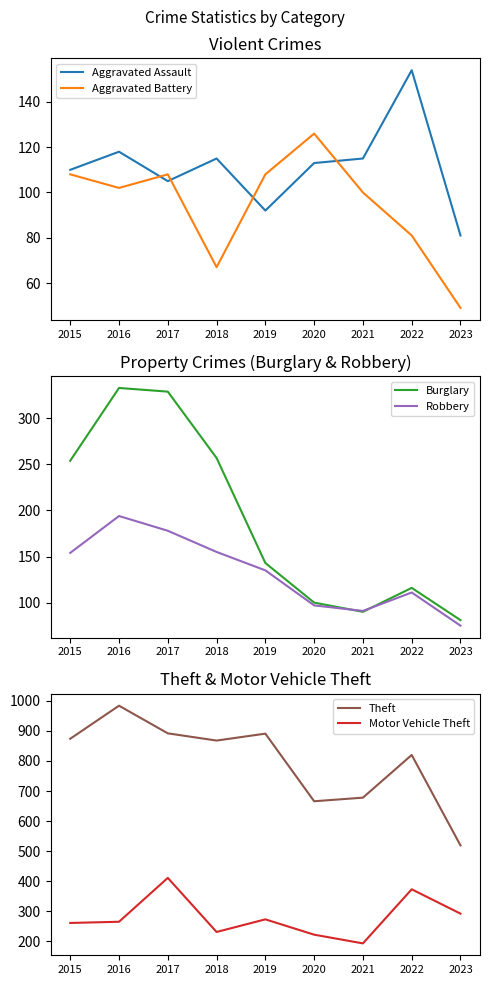

What is the difference between the maximum and minimum values in the Theft series?

465